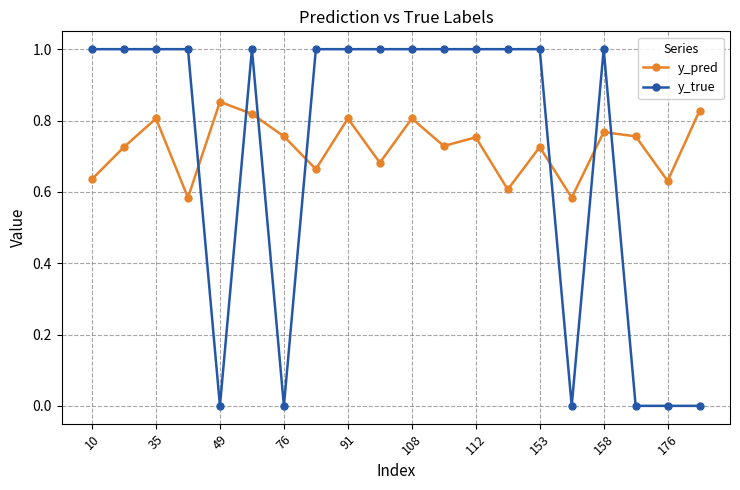

True or false: y_true has more than 0 points higher than both neighbors.

True